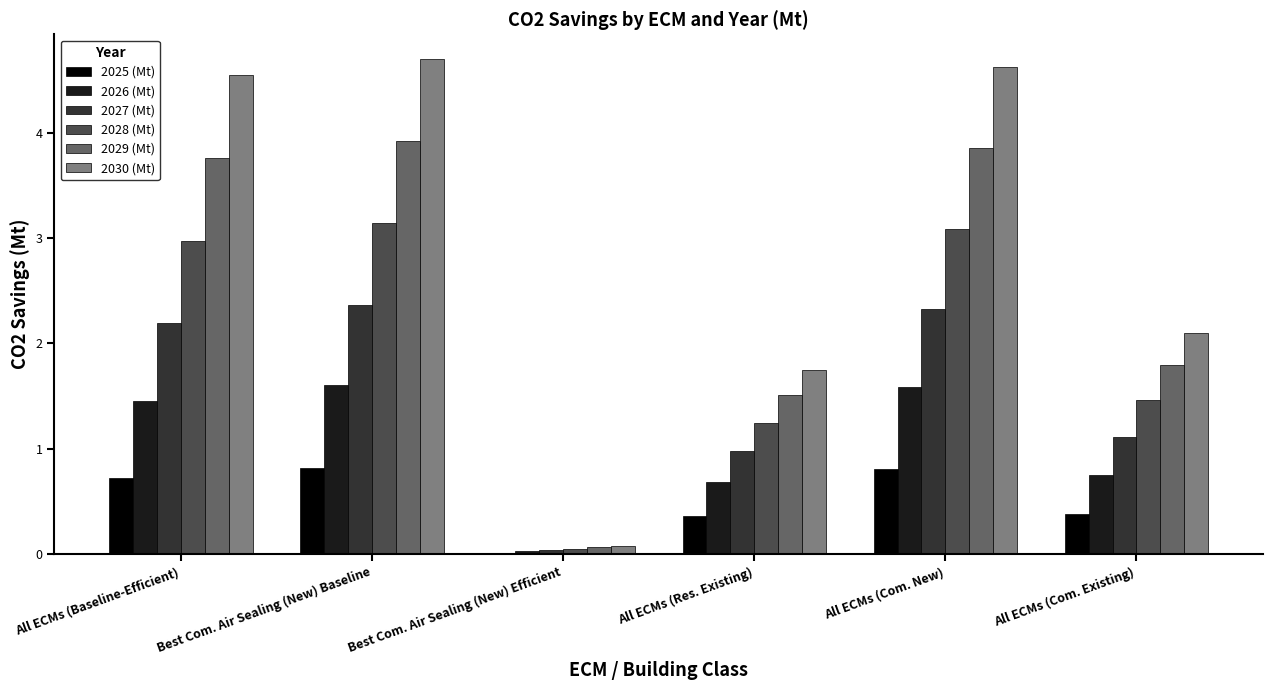

What is the sum of all 2027 (Mt) values?

9.0